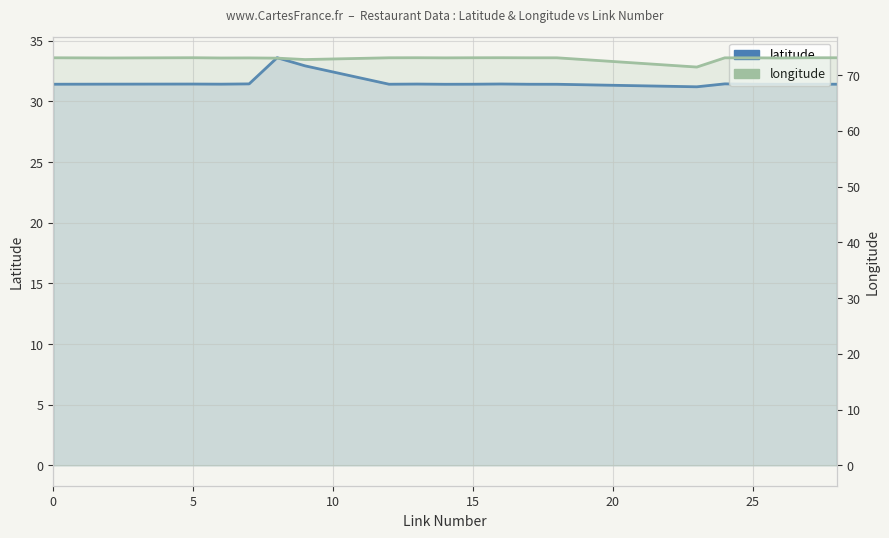

What is the highest value of the longitude series?

73.1